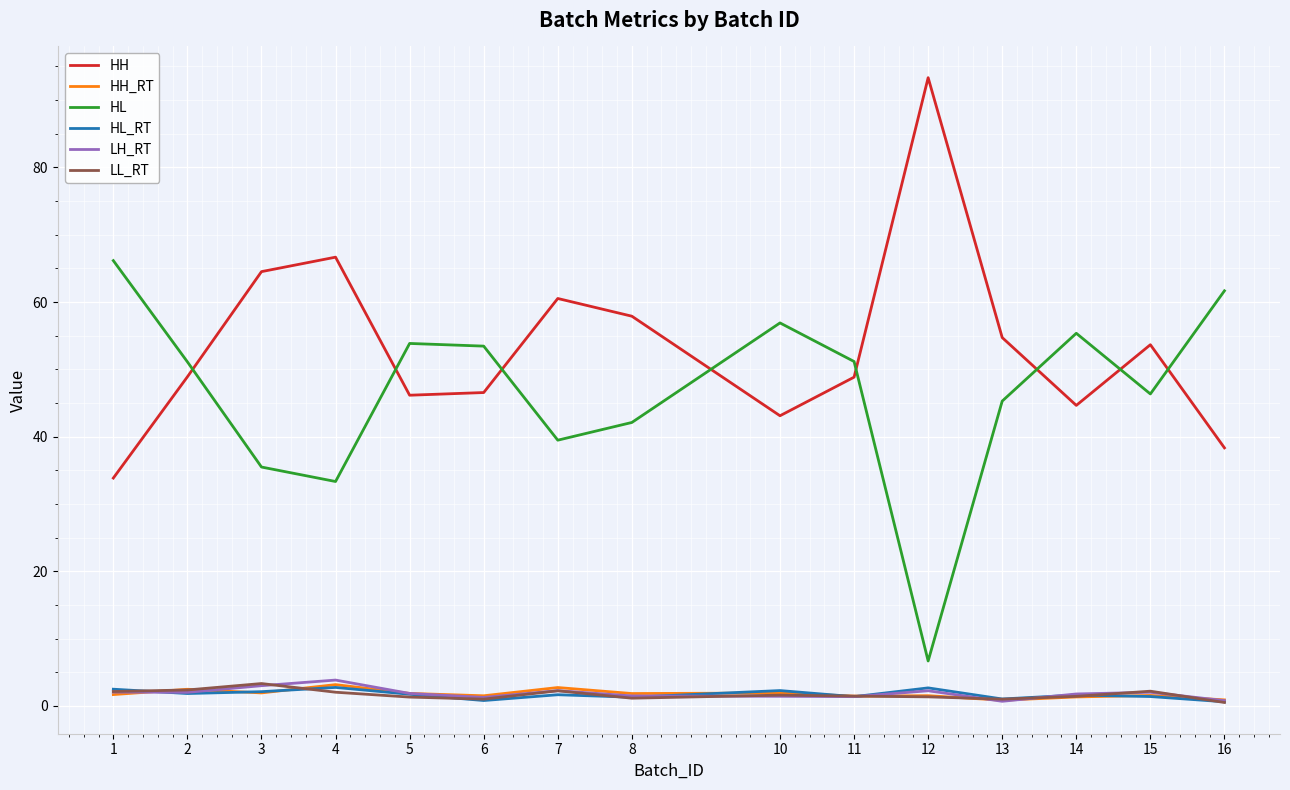

True or false: HH_RT and HH intersect in this chart.

False